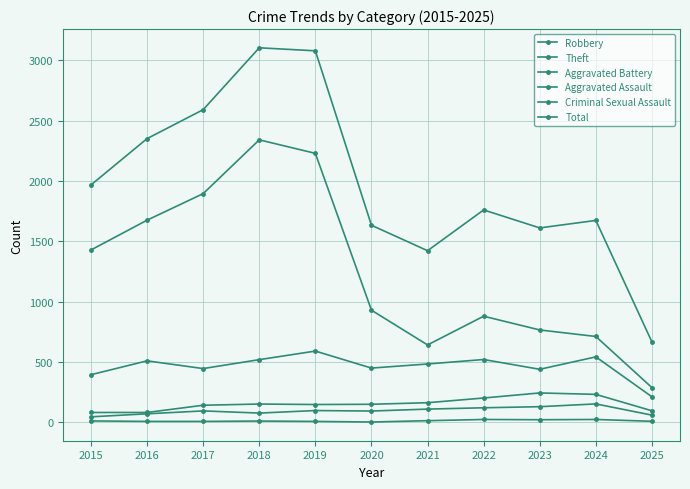

Reading right to left, transcribe all the data shown in this chart.

Robbery: 2025=212	2024=543	2023=440	2022=521	2021=484	2020=450	2019=591	2018=520	2017=446	2016=510	2015=395
Theft: 2025=288	2024=712	2023=766	2022=880	2021=642	2020=930	2019=2230	2018=2342	2017=1896	2016=1676	2015=1429
Aggravated Battery: 2025=96	2024=232	2023=244	2022=202	2021=163	2020=150	2019=148	2018=152	2017=142	2016=82	2015=82
Aggravated Assault: 2025=60	2024=153	2023=130	2022=121	2021=110	2020=94	2019=98	2018=77	2017=95	2016=71	2015=46
Criminal Sexual Assault: 2025=9	2024=24	2023=22	2022=24	2021=14	2020=3	2019=8	2018=11	2017=8	2016=8	2015=12
Total: 2025=666	2024=1674	2023=1612	2022=1761	2021=1423	2020=1634	2019=3080	2018=3105	2017=2592	2016=2352	2015=1968